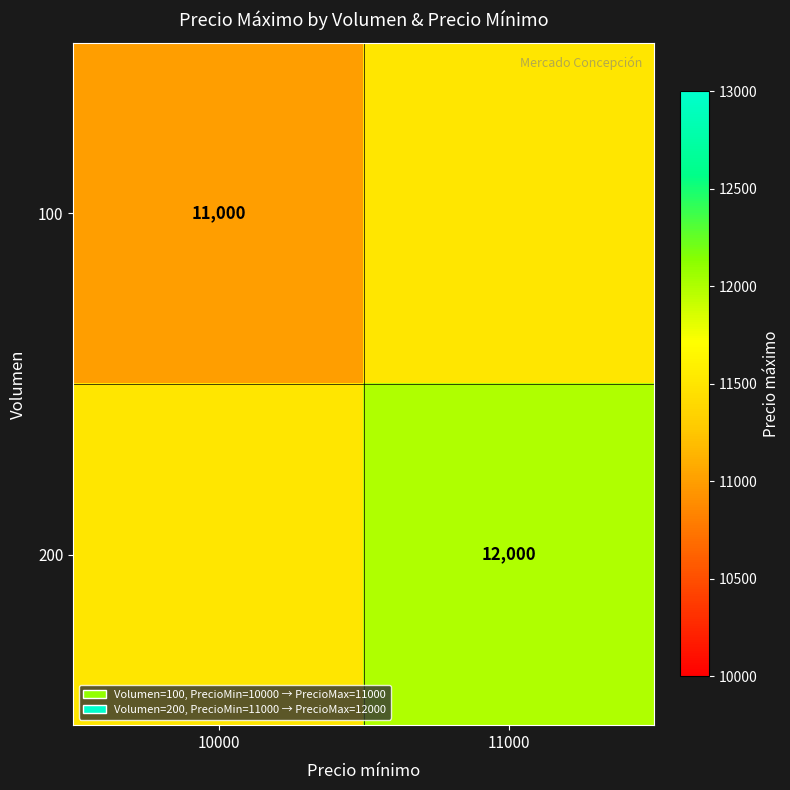

Is it true that 100 equals 11000 at 10000?

True